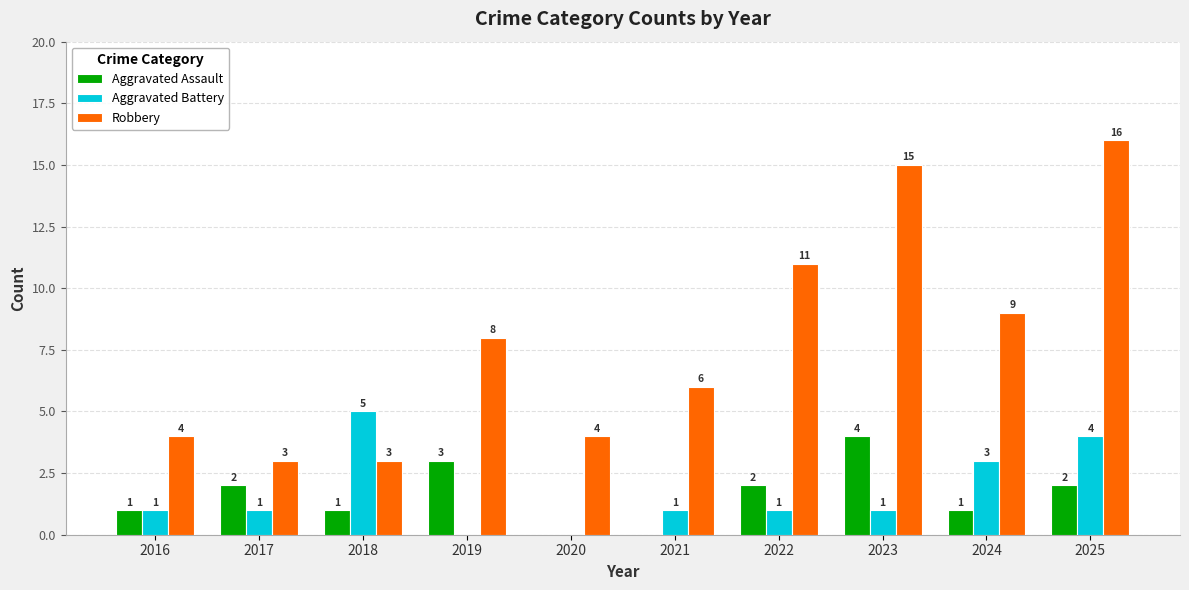

The Aggravated Battery series shows 1 at 2017. True or false?

True